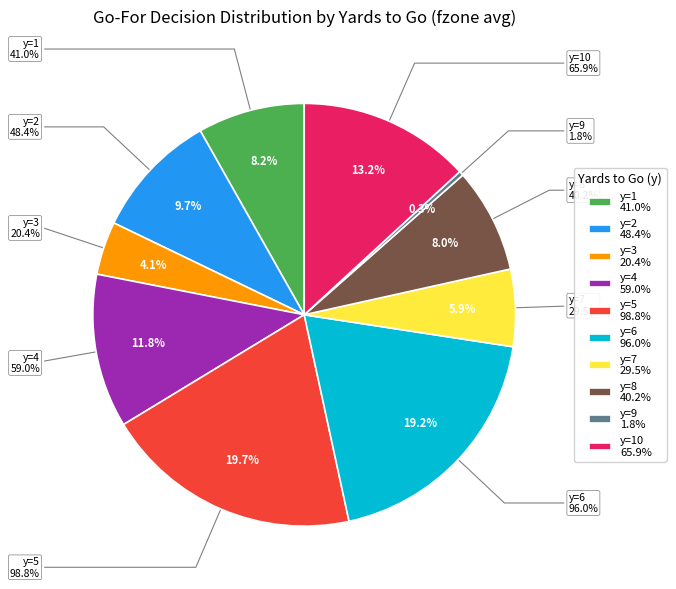

The y=10 slice represents 1% of the pie. True or false?

False